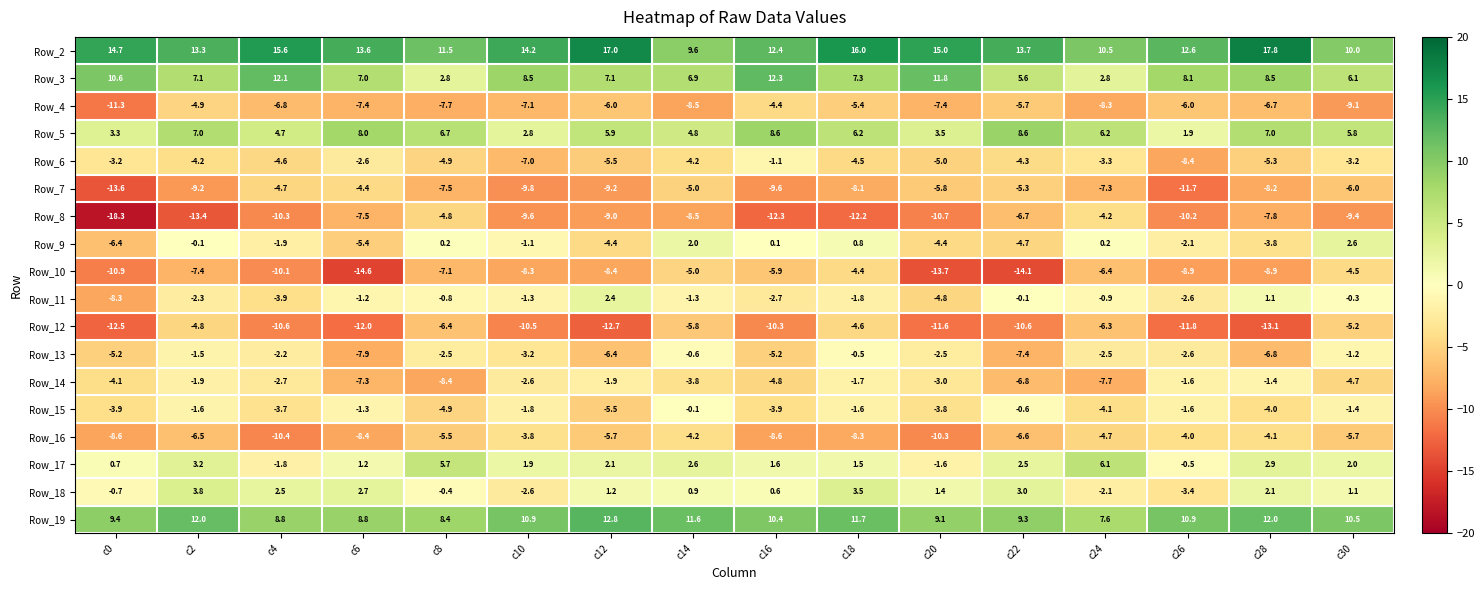

The Row_19 series shows 16.0 at c30. True or false?

False